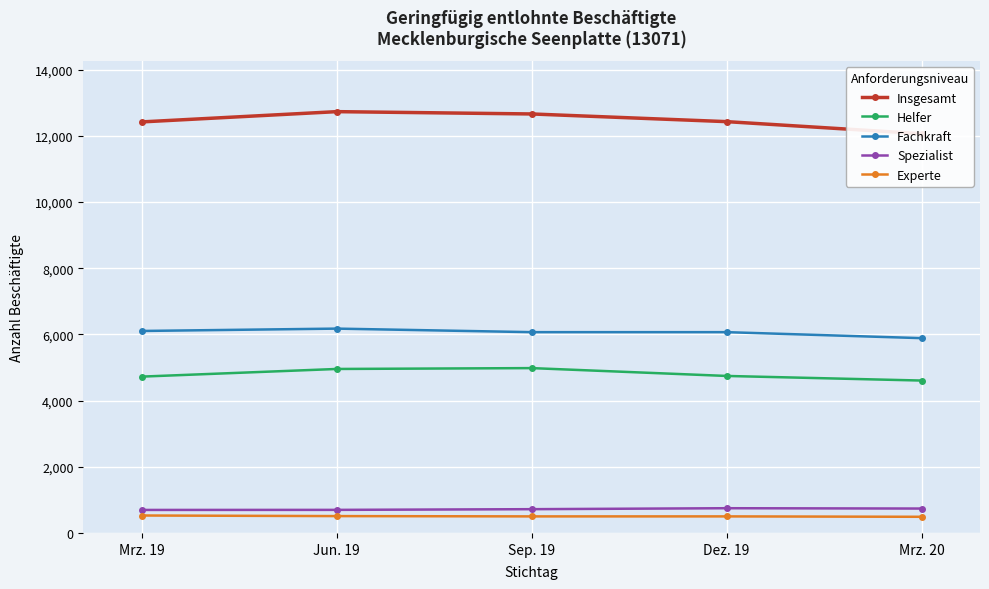

What is the label of the 3rd point from the left?

Sep. 19